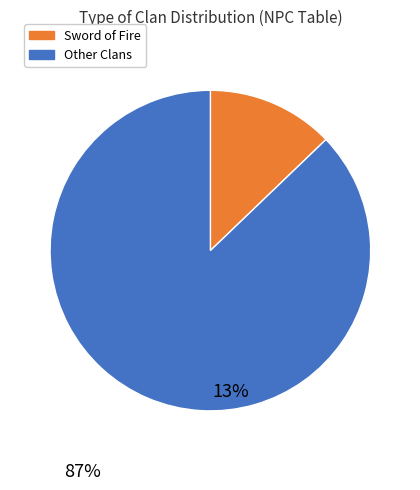

Is there any slice that represents more than half of the pie?

Yes